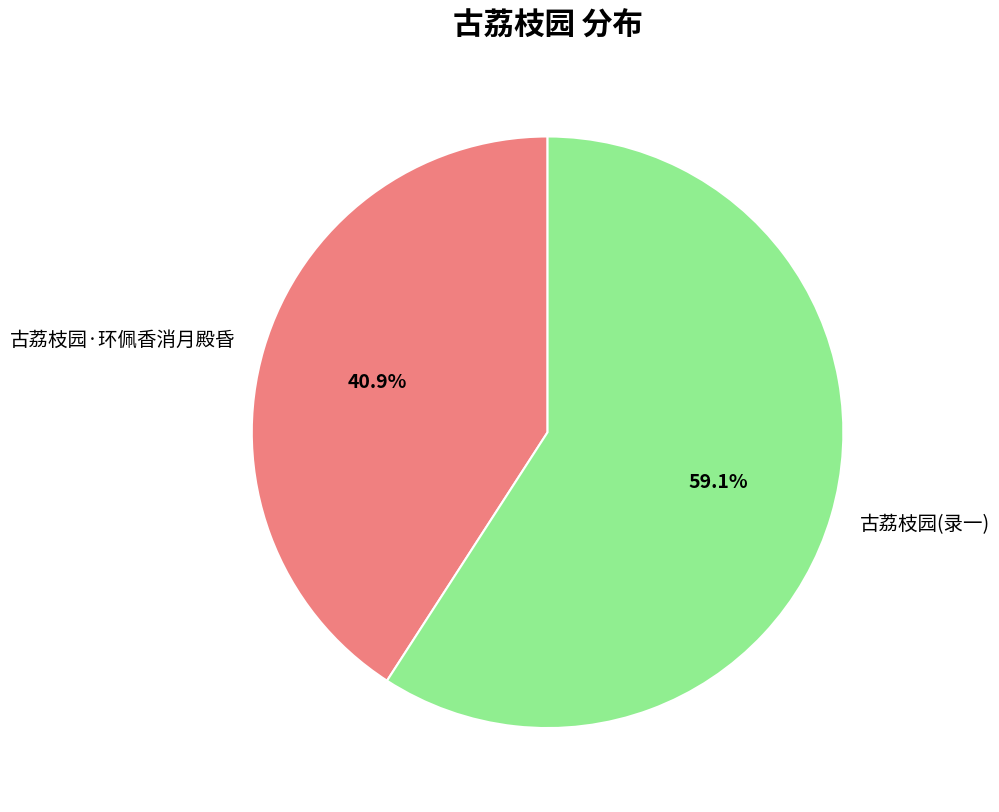

Rank the categories by value from lowest to highest.

古荔枝园·环佩香消月殿昏, 古荔枝园(录一)